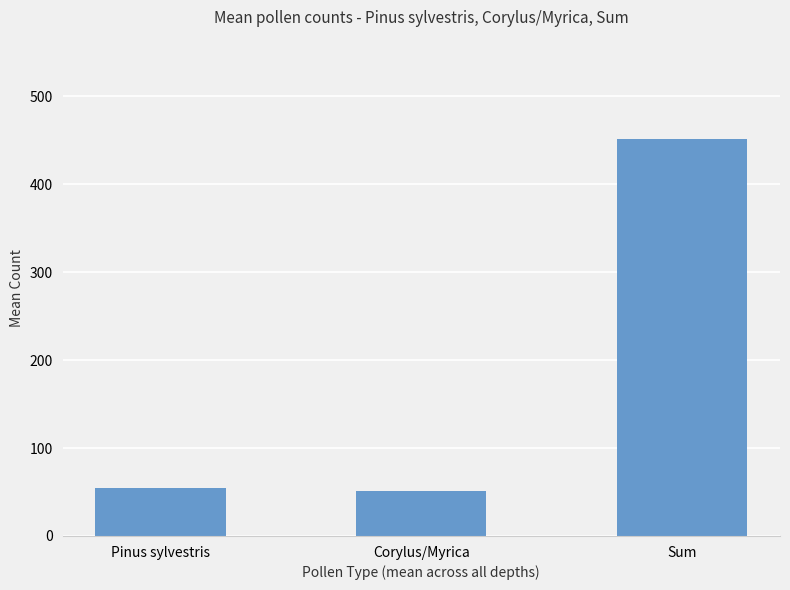

Where is the data nearest to the value 251?

Pinus sylvestris